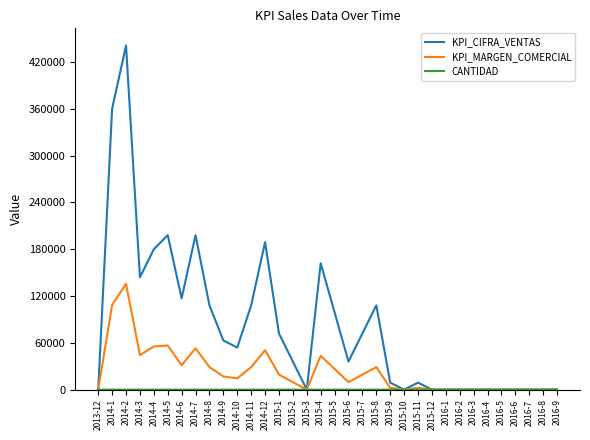

Read the KPI_CIFRA_VENTAS value at 2015-7.

72000